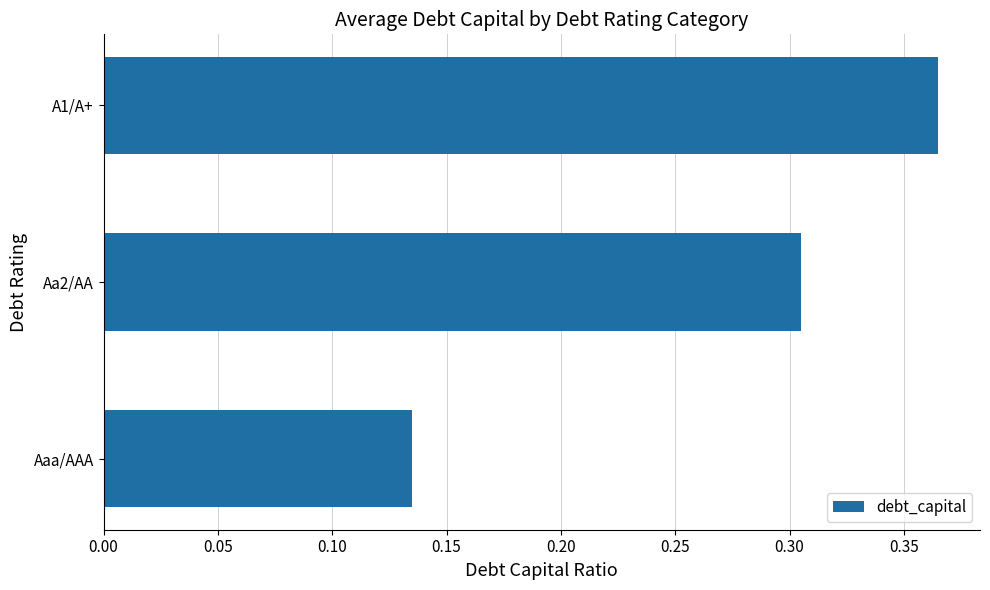

Count the number of data series in this chart.

1